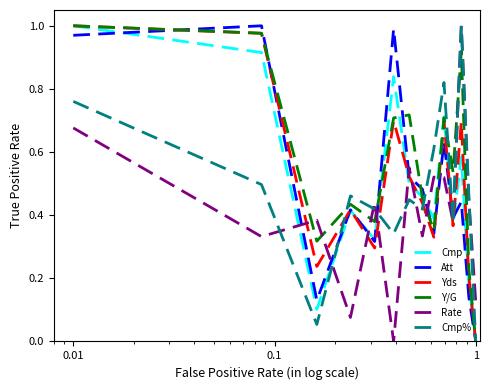

True or false: Cmp has more than 1 interior local peaks.

True